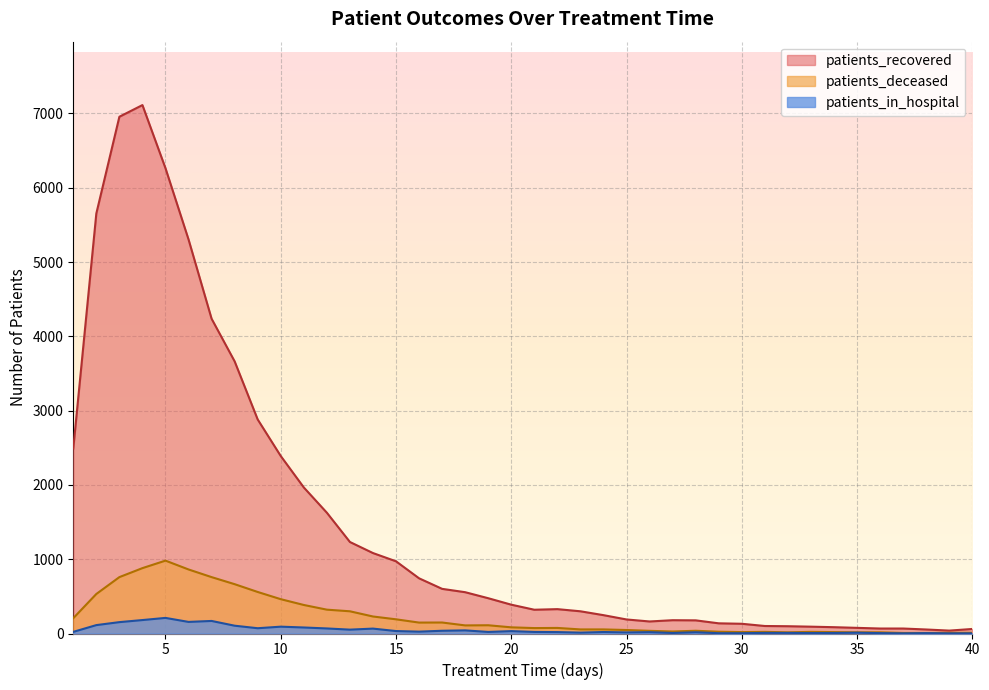

Rank the series at 14 from highest to lowest value.

patients_recovered, patients_deceased, patients_in_hospital